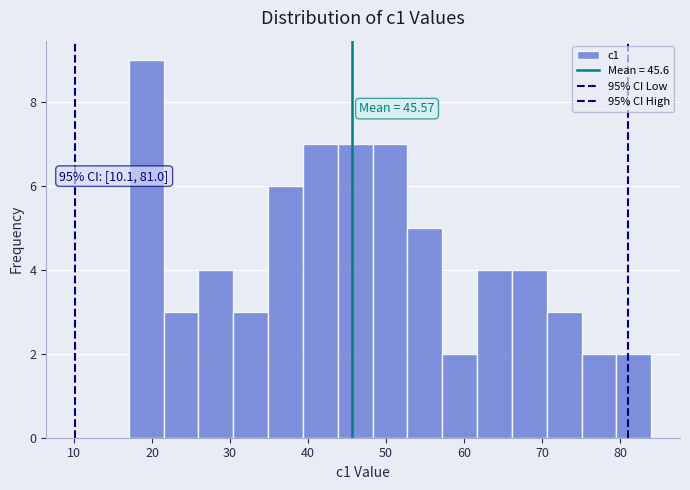

Over which range of the x-axis is the bar tallest?

17 to 21